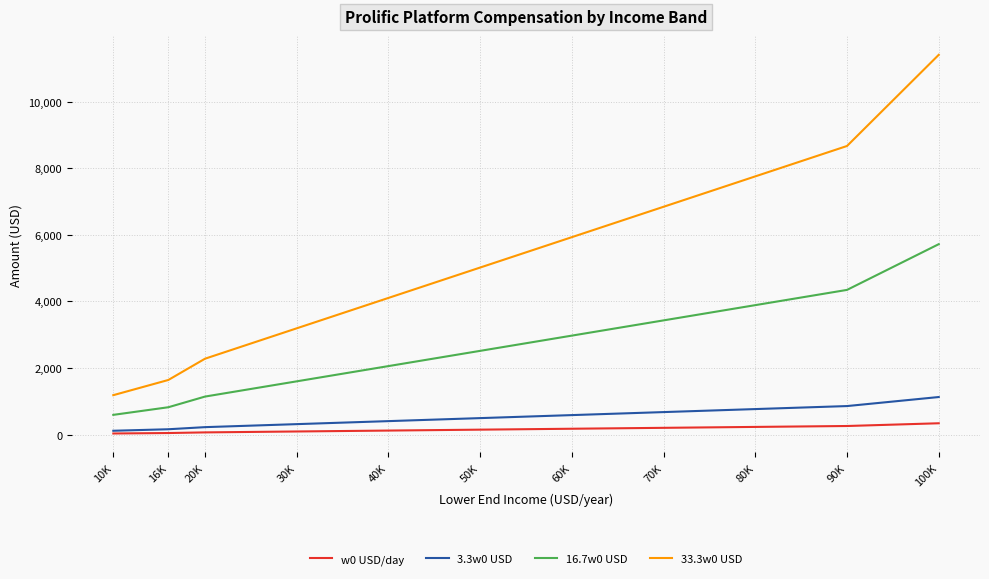

Which series has the widest spread of values?

33.3w0 USD